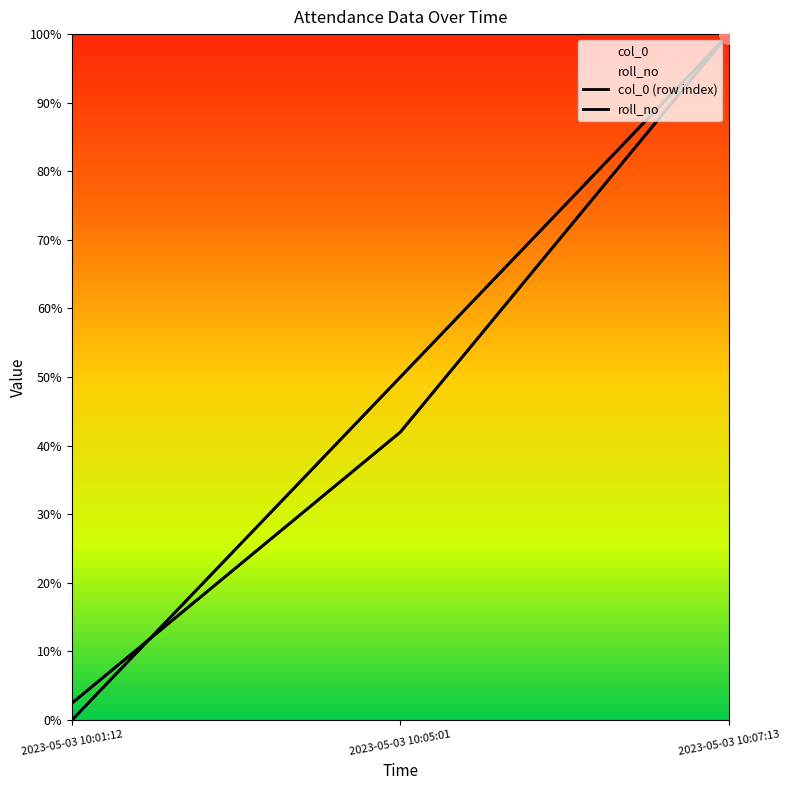

What position from the left is 2023-05-03 10:05:01?

2